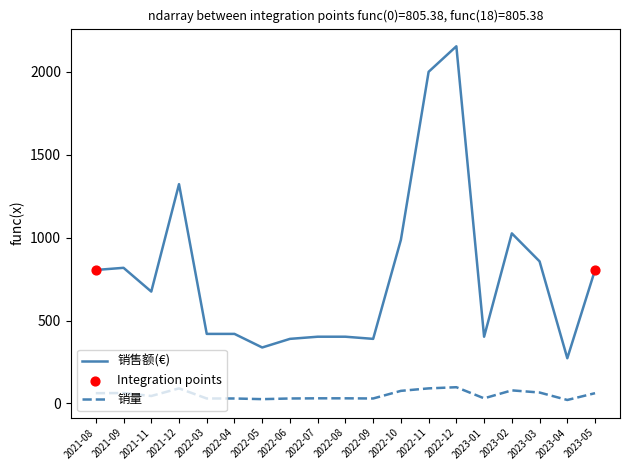

Which series has the largest range (max minus min)?

销售额(€)